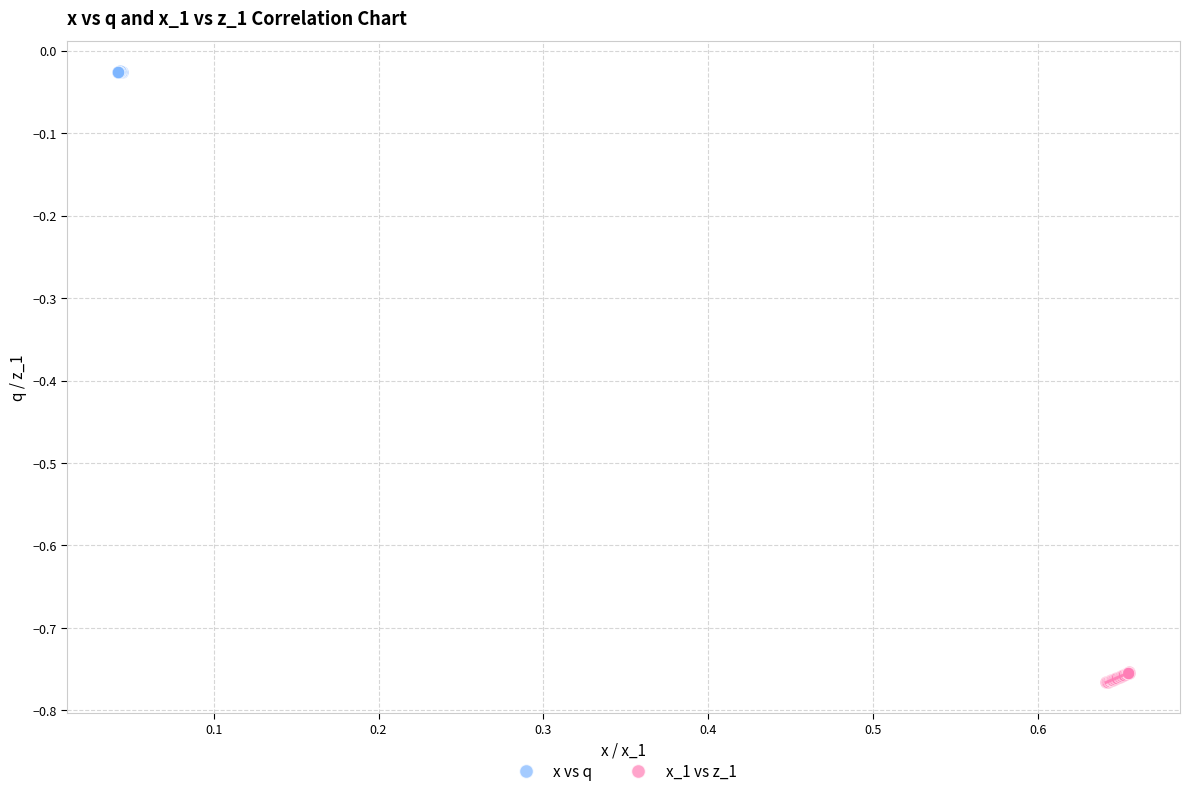

What are all the series names shown in the legend?

x vs q, x_1 vs z_1